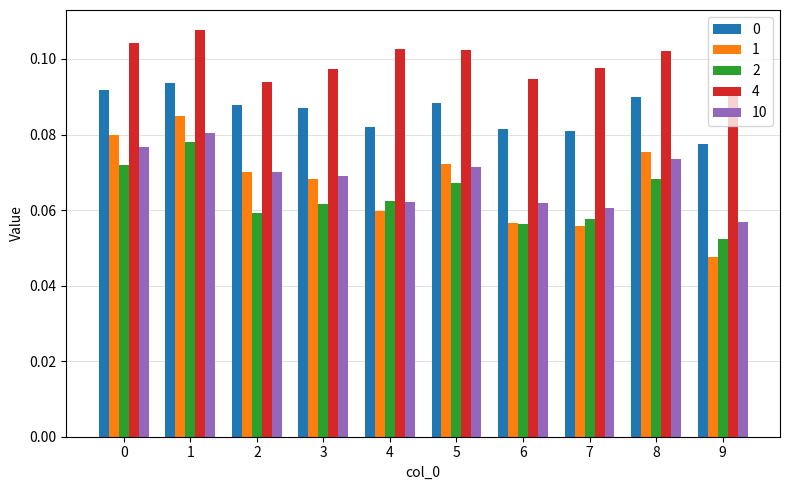

Count the 2 values in the range 0 to 1.

10